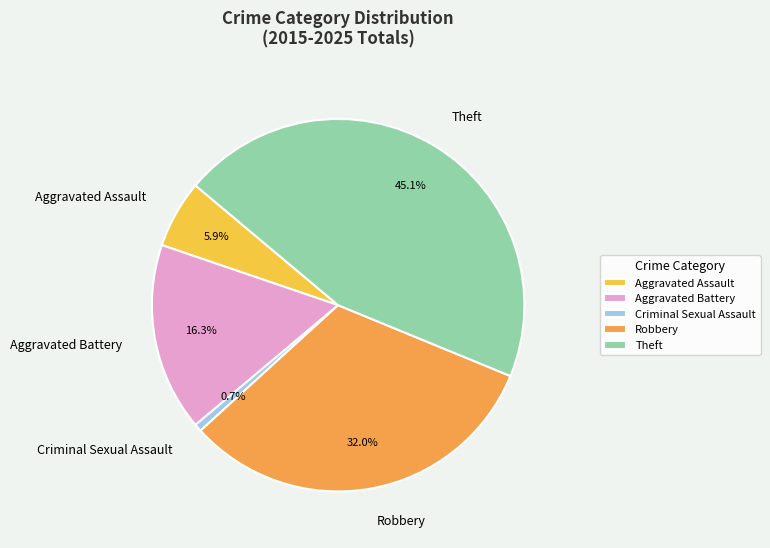

To the nearest percent, what portion does Robbery represent?

32%